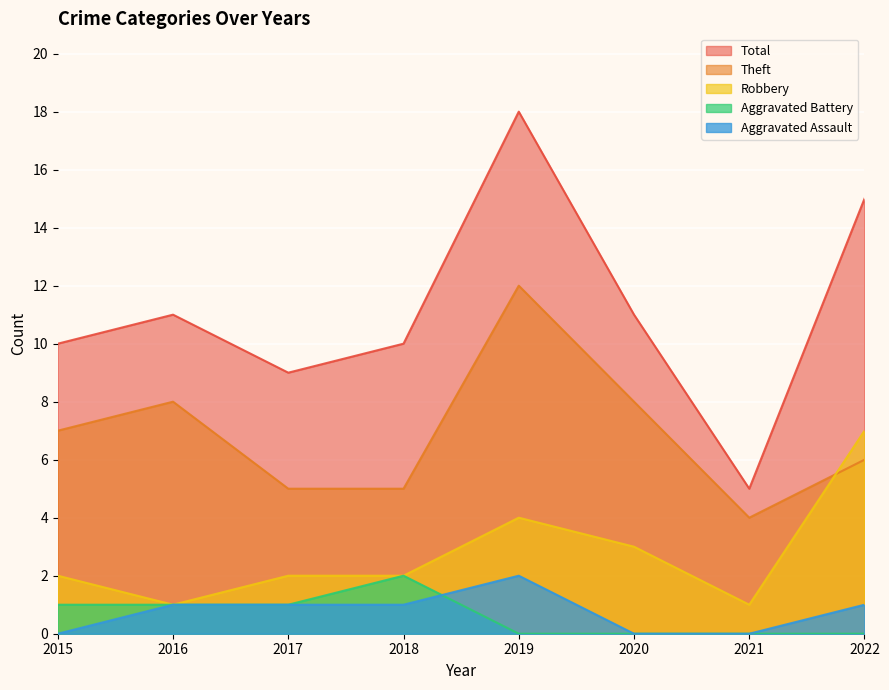

Is the value of Robbery at 2019 greater than the value of Aggravated Assault at 2019?

Yes